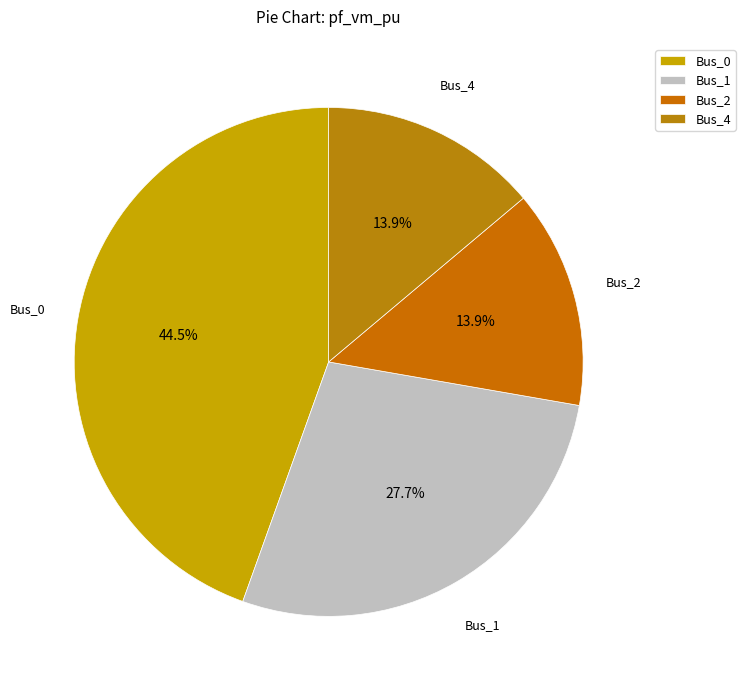

What percentage is the Bus_2 slice, to the nearest percent?

14%